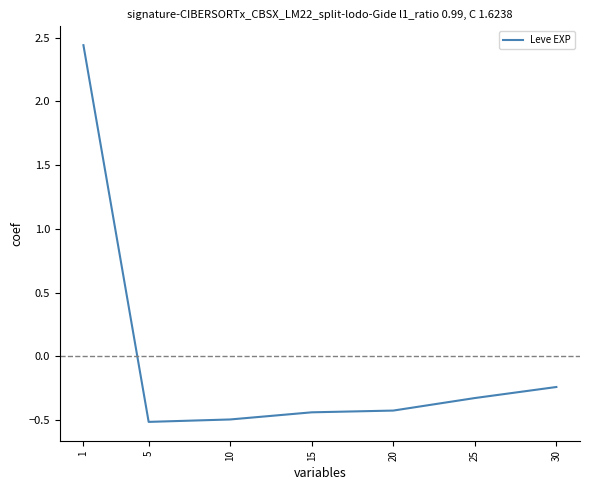

At which label is the value closest to 0?

30